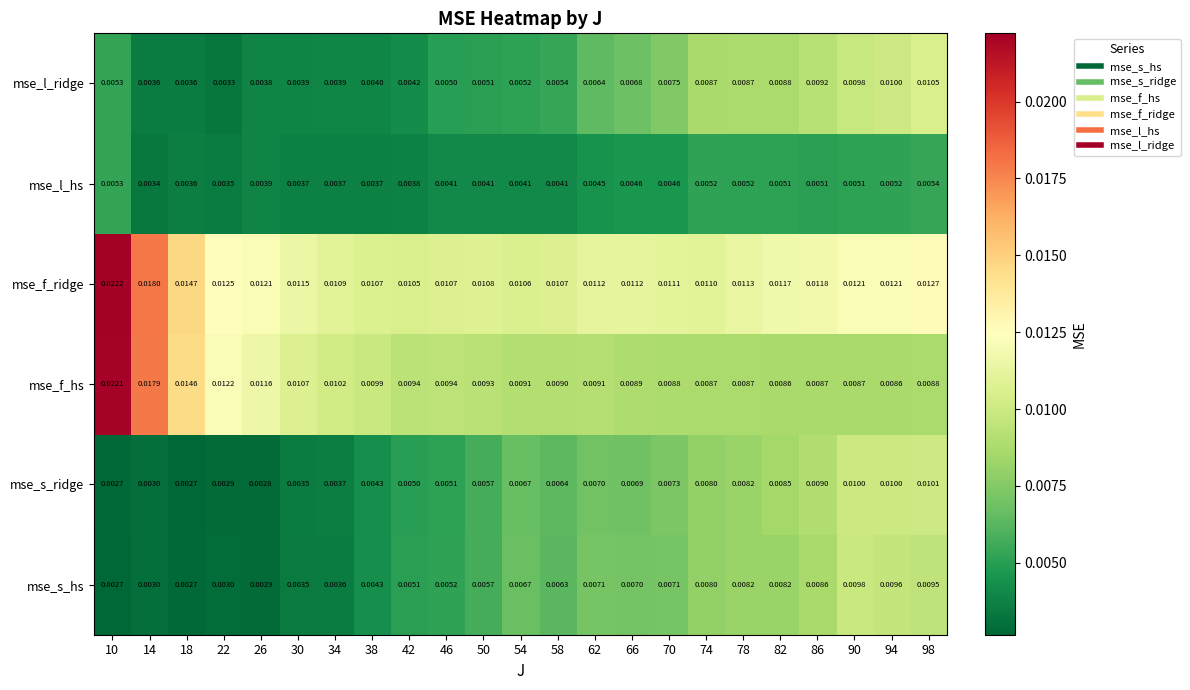

Which series changed the most between 18 and 54?

mse_f_hs